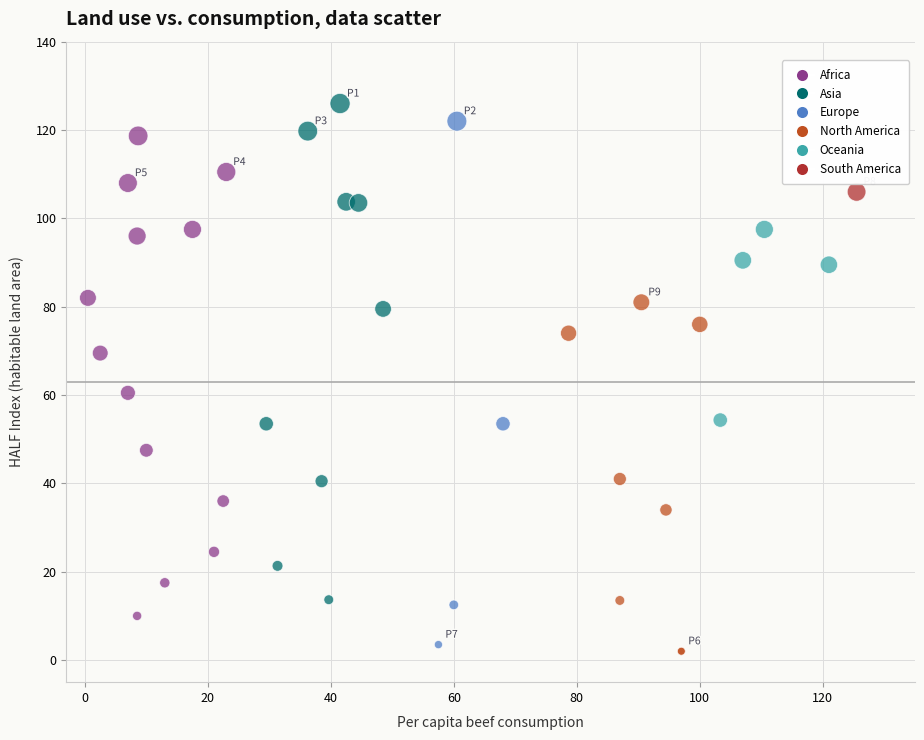

What Y value in the scatter plot is closest to 64?

60.5